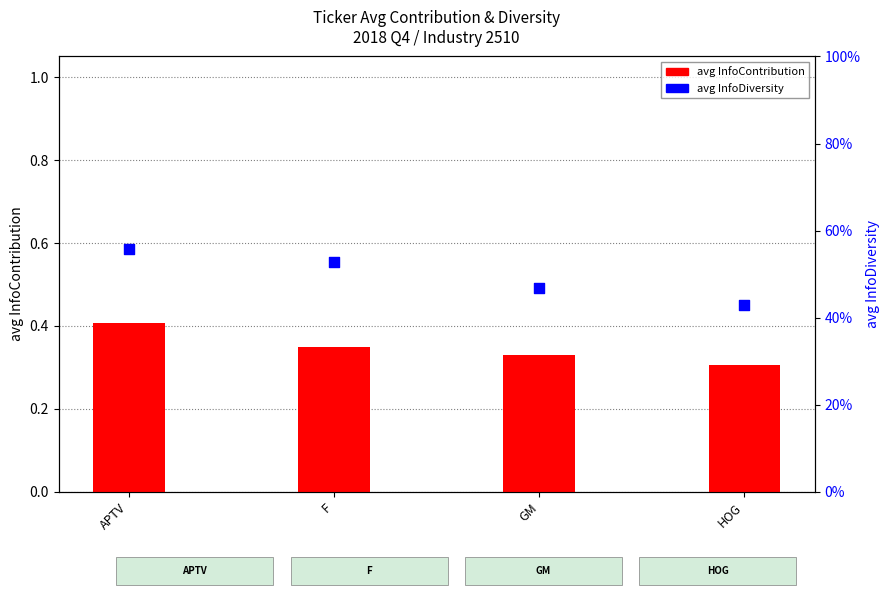

What is the total value across all series at HOG?

0.7